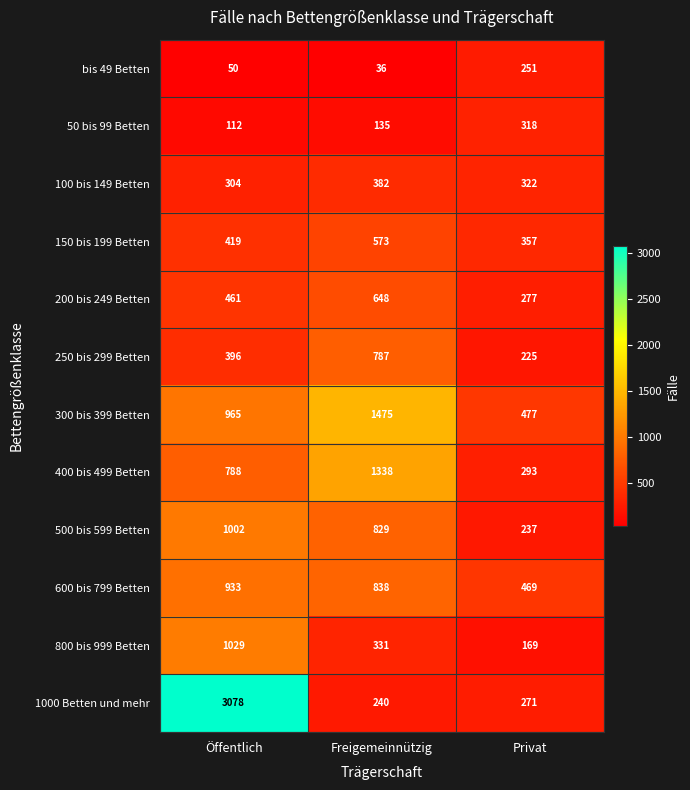

Which series has the widest spread of values?

1000 Betten und mehr